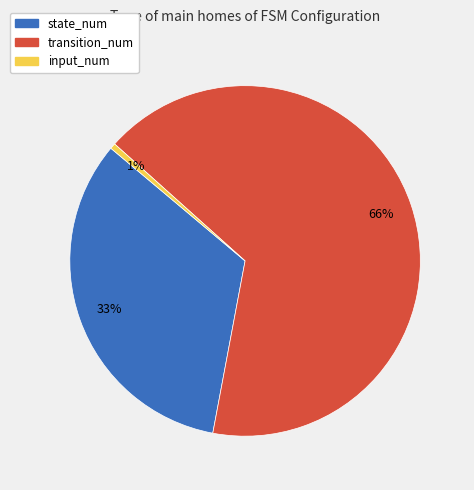

What is the majority slice?

transition_num